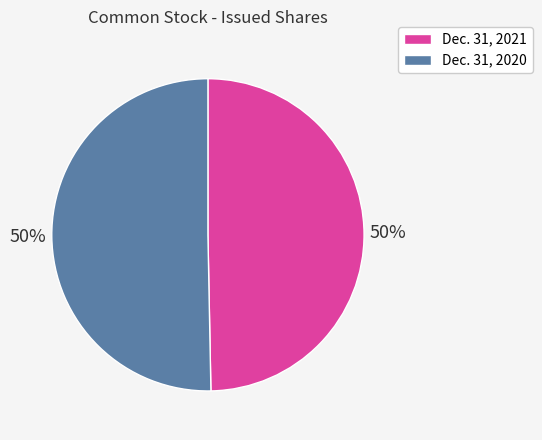

True or false: Dec. 31, 2021 accounts for 40% of the total.

False